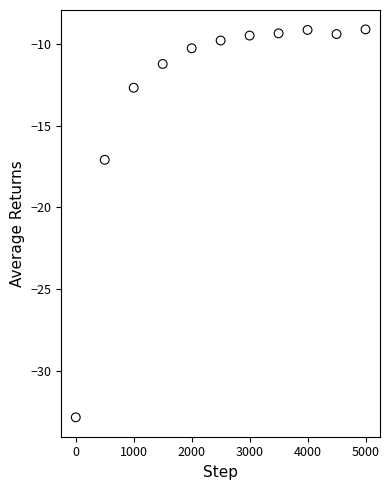

What Y value in the scatter plot is closest to -20?

-17.1